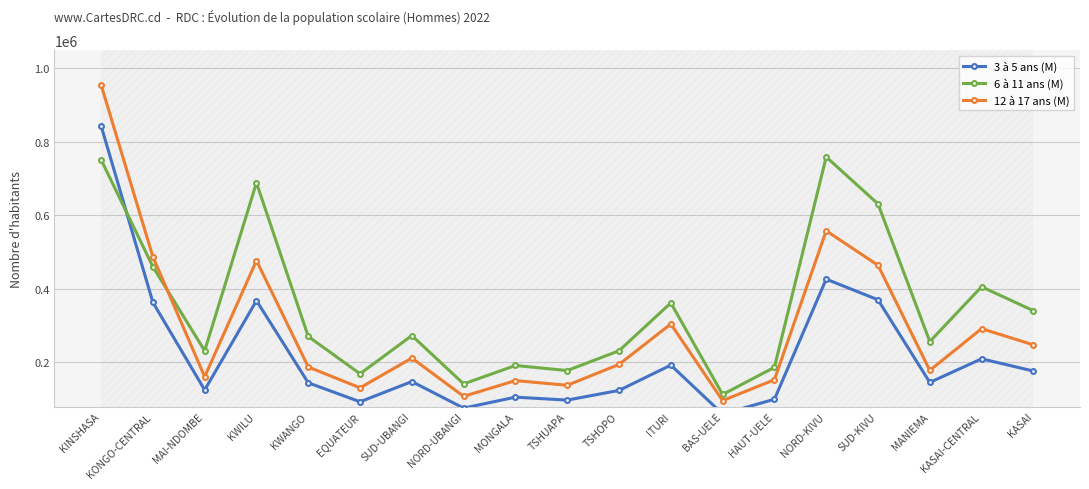

How many lines are shown in the chart?

3